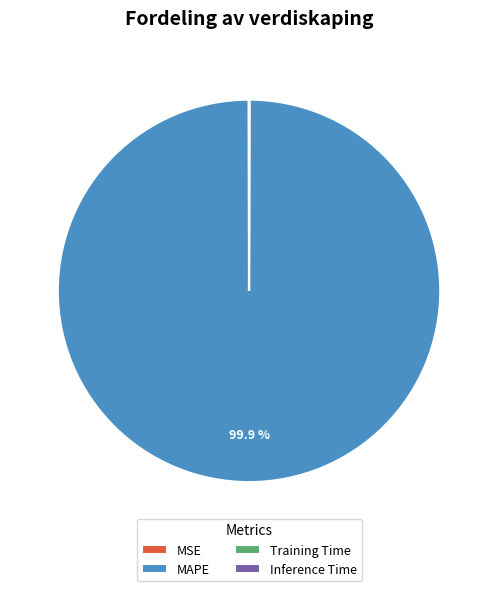

Which category has the biggest portion of the pie?

MAPE